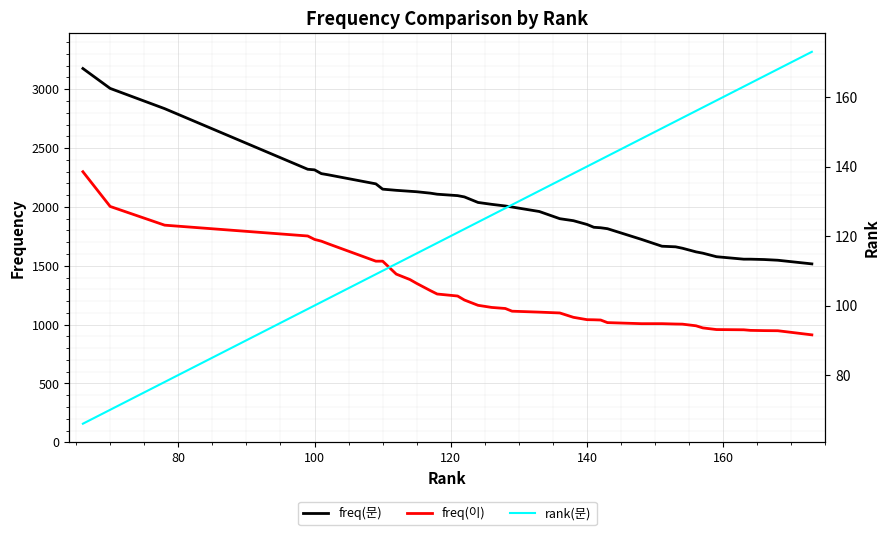

What is the difference between the second highest and minimum values in the freq(문) series?

1491